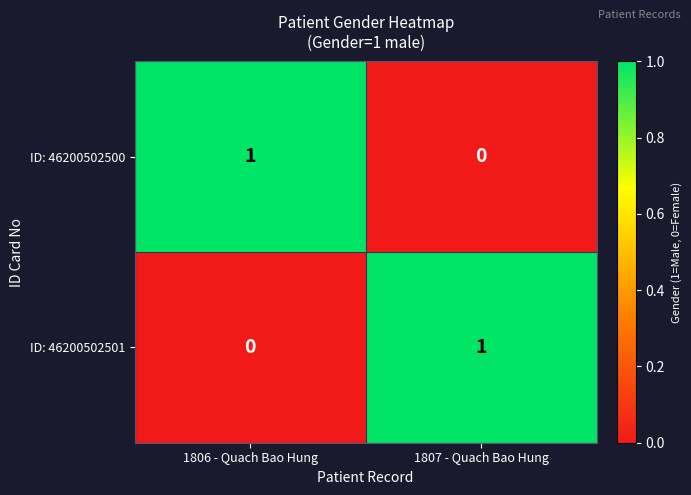

Count the number of data series in this chart.

2